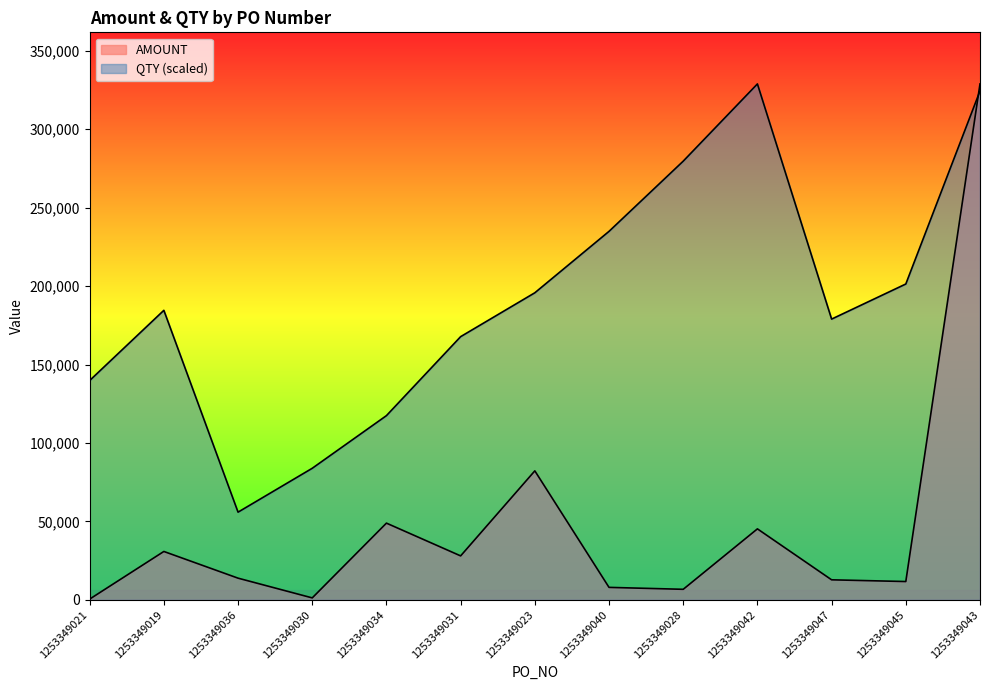

Is the value of QTY at 1253349019 greater than the value of AMOUNT at 1253349042?

Yes